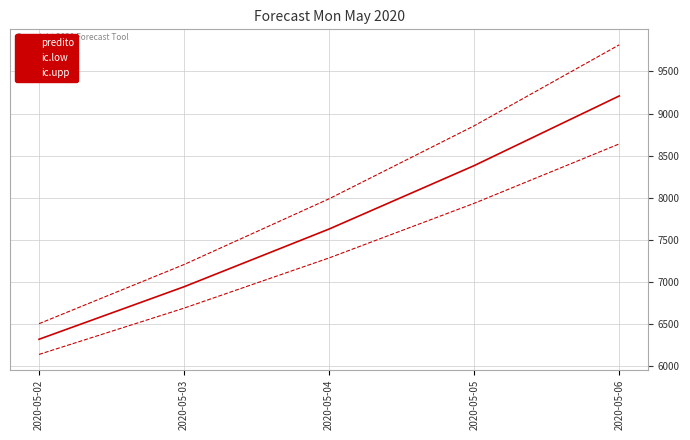

True or false: ic.upp and ic.low cross at least once.

False